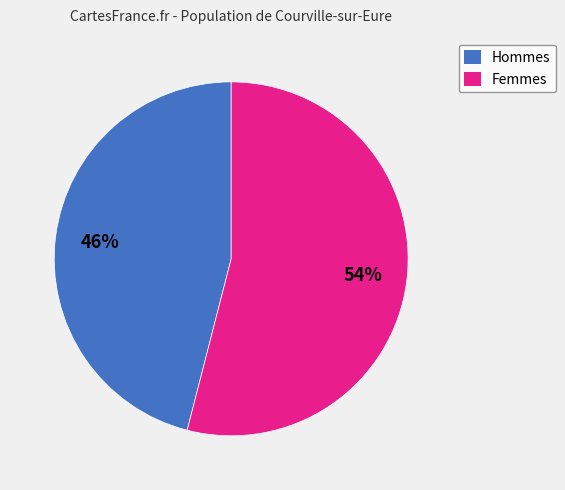

What percentage is the Hommes slice, to the nearest percent?

46%